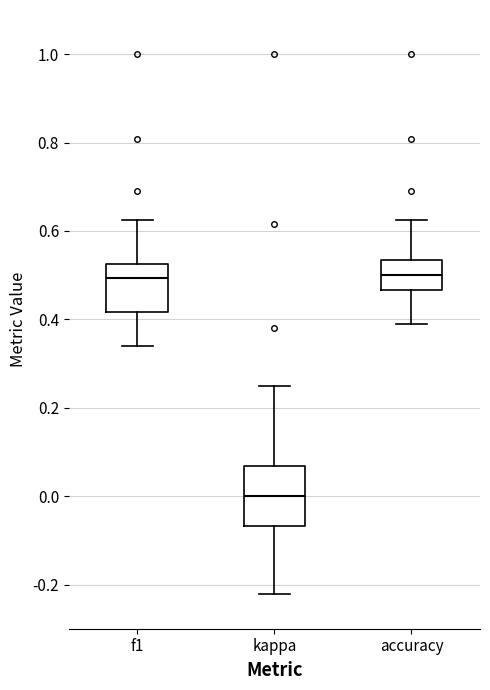

Reading left to right, transcribe this box plot: for each box, give where its median line is, the range the box spans, and where its two whiskers end, as read against the y-axis. The values are not printed on the chart, so give them approximately, as read against the axis.

f1: median 0.50, box 0.42 to 0.52, whiskers 0.34 to 0.62
kappa: median 0.00, box -0.06 to 0.06, whiskers -0.22 to 0.26
accuracy: median 0.50, box 0.46 to 0.54, whiskers 0.38 to 0.62